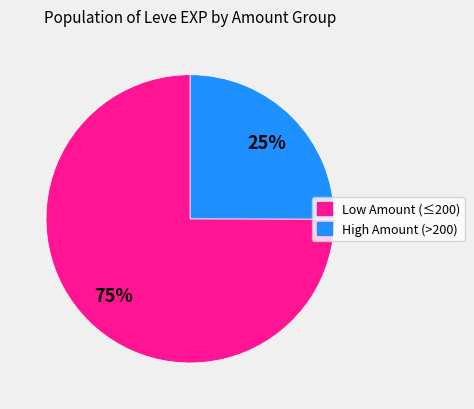

How many segments does this pie chart have?

2